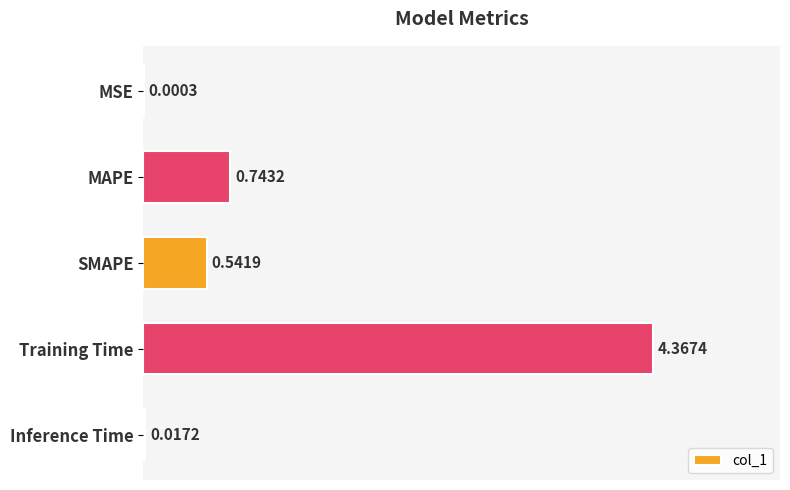

Between Training Time and SMAPE, which is larger?

Training Time